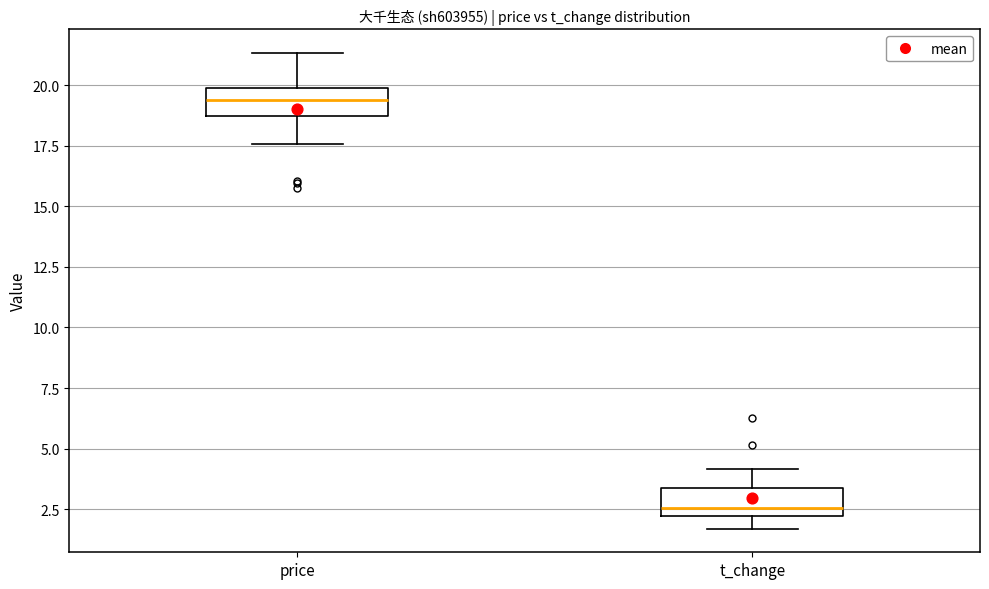

Which box has the highest median line?

price